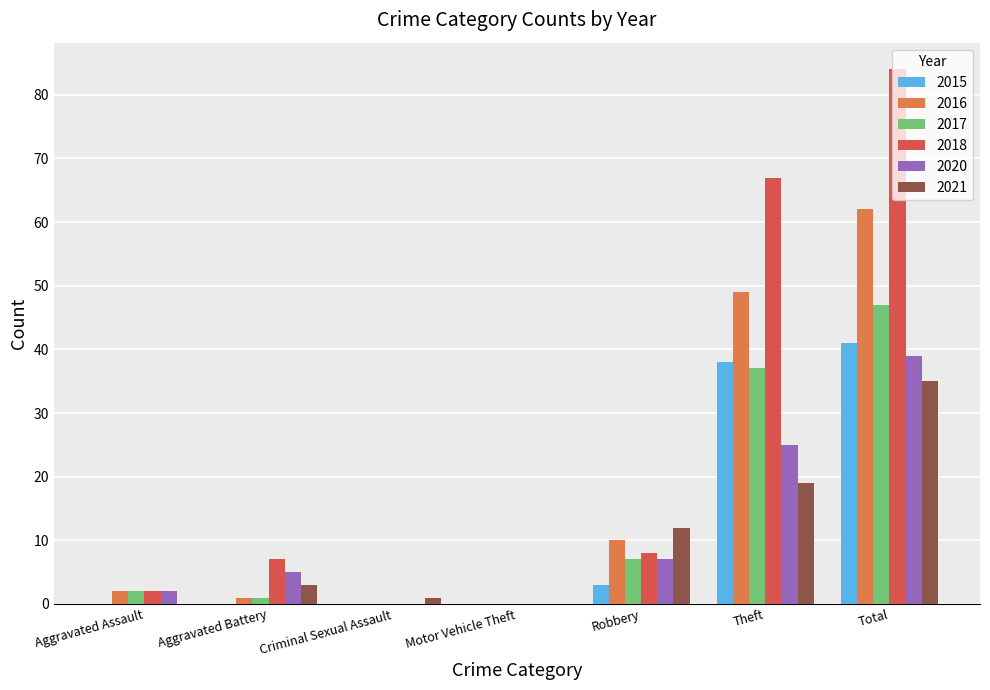

Where is 2018 nearest to the value 42?

Theft